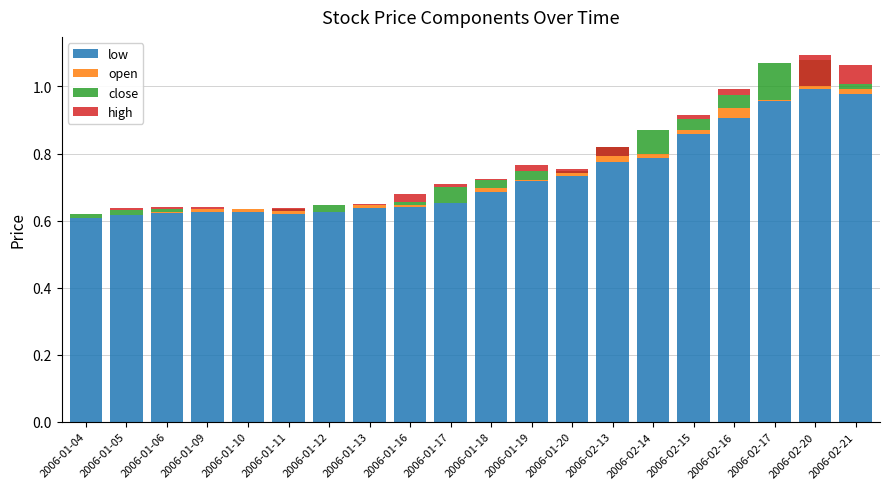

At 2006-02-17, list the series in order from largest to smallest.

low, close, open, high